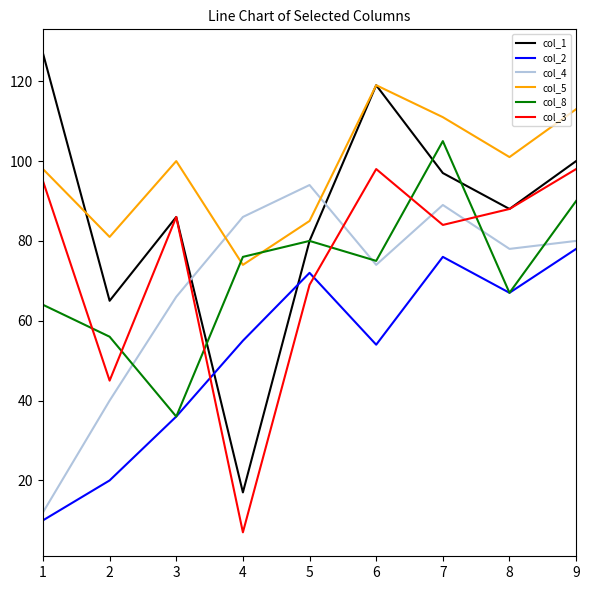

Reading left to right, list all the values displayed in this chart.

col_1: 1=127	2=65	3=86	4=17	5=80	6=119	7=97	8=88	9=100
col_2: 1=10	2=20	3=36	4=55	5=72	6=54	7=76	8=67	9=78
col_4: 1=12	2=40	3=66	4=86	5=94	6=74	7=89	8=78	9=80
col_5: 1=98	2=81	3=100	4=74	5=85	6=119	7=111	8=101	9=113
col_8: 1=64	2=56	3=36	4=76	5=80	6=75	7=105	8=67	9=90
col_3: 1=95	2=45	3=86	4=7	5=69	6=98	7=84	8=88	9=98